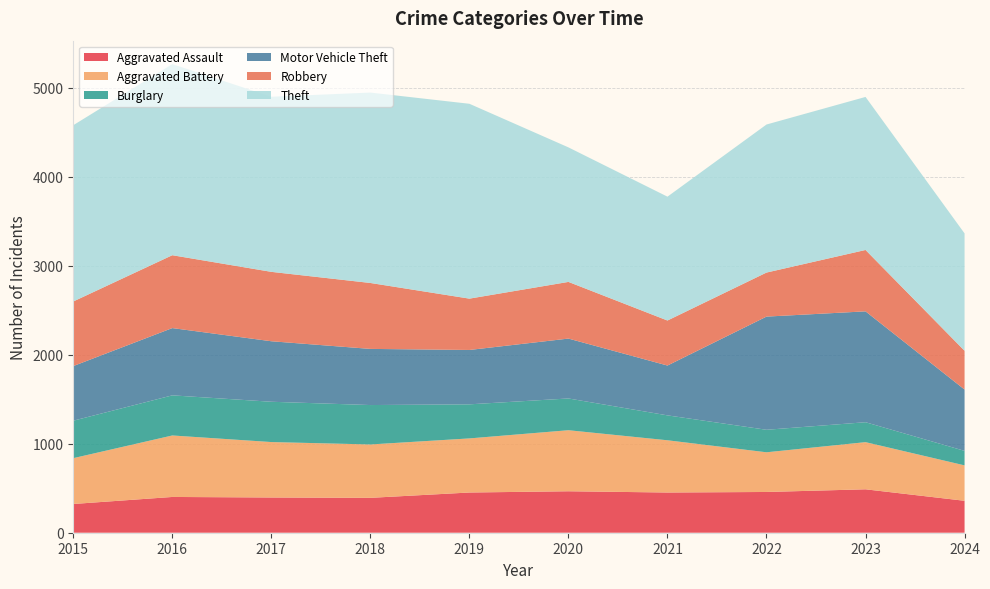

Reading left to right, what are all the values shown in this chart?

Aggravated Assault: 323	402	396	392	452	466	452	458	488	359
Aggravated Battery: 515	691	623	600	608	686	587	446	530	398
Burglary: 421	451	453	443	383	357	280	253	224	163
Motor Vehicle Theft: 614	756	680	631	611	673	560	1272	1246	689
Robbery: 726	819	780	741	577	637	506	495	690	436
Theft: 1981	2148	1968	2140	2190	1512	1392	1664	1720	1319